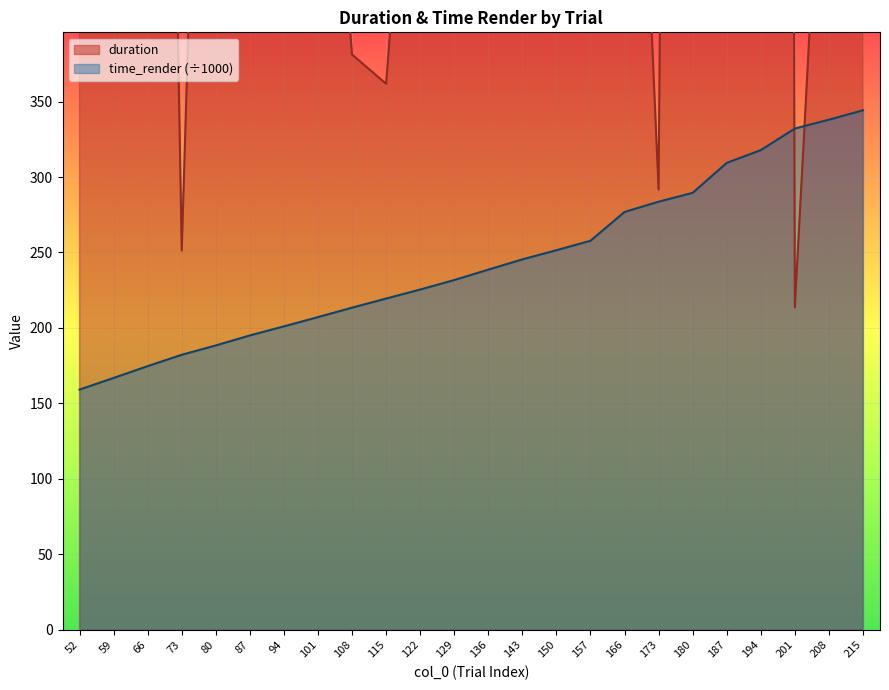

How many data points in time_render are above 238?

12